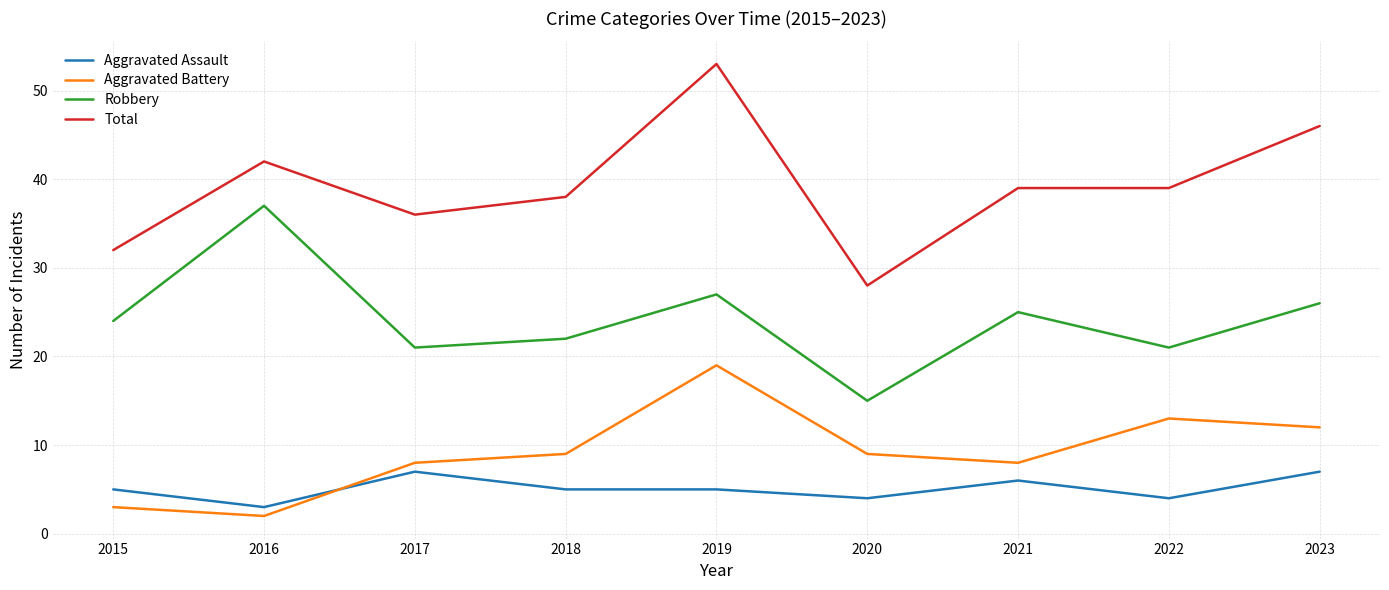

What is the highest value of the Total series?

53